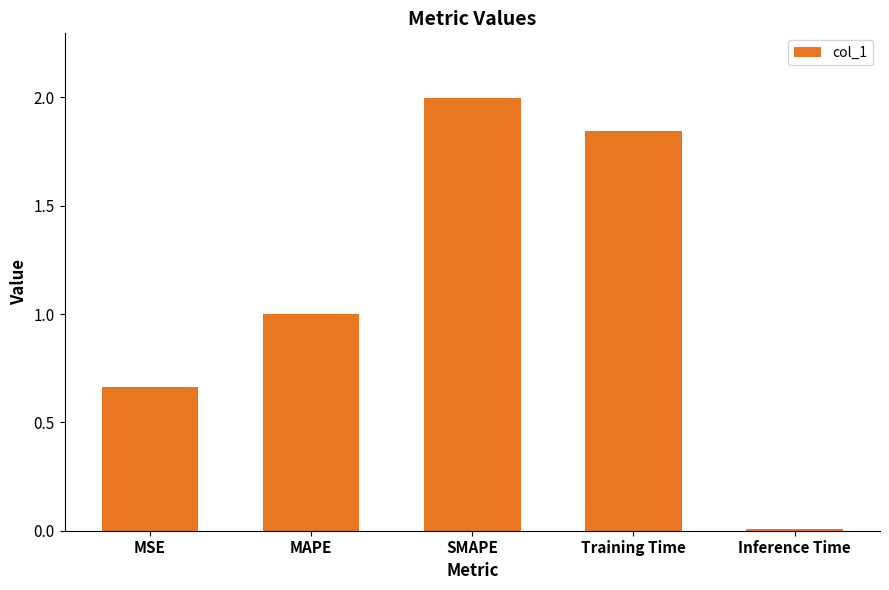

What is the label of the 5th bar from the left?

Inference Time